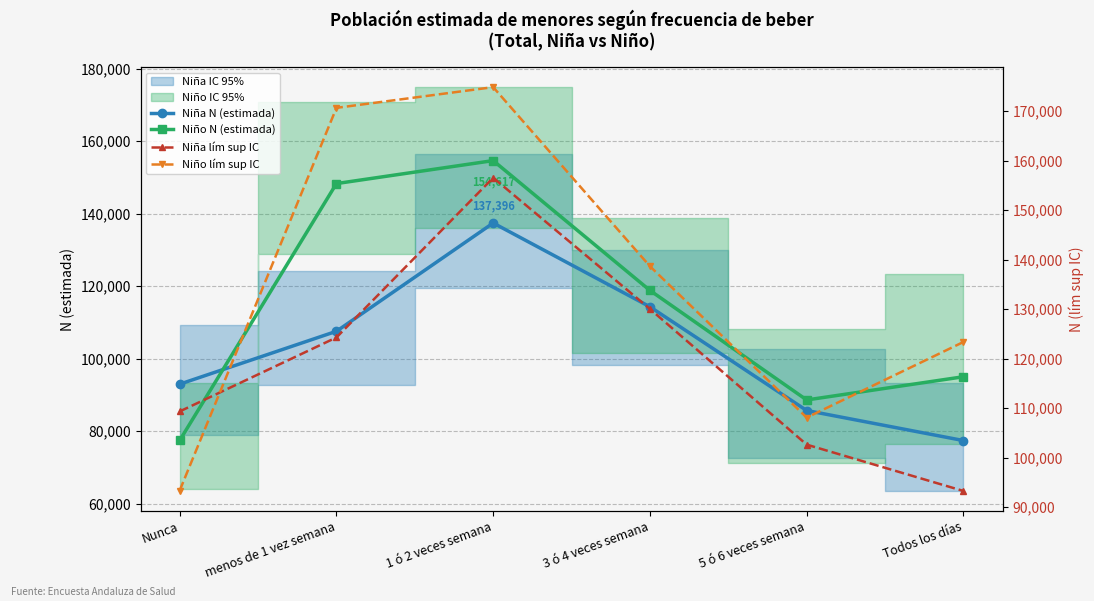

What is the total value across all series at 1 ó 2 veces semana?

623456